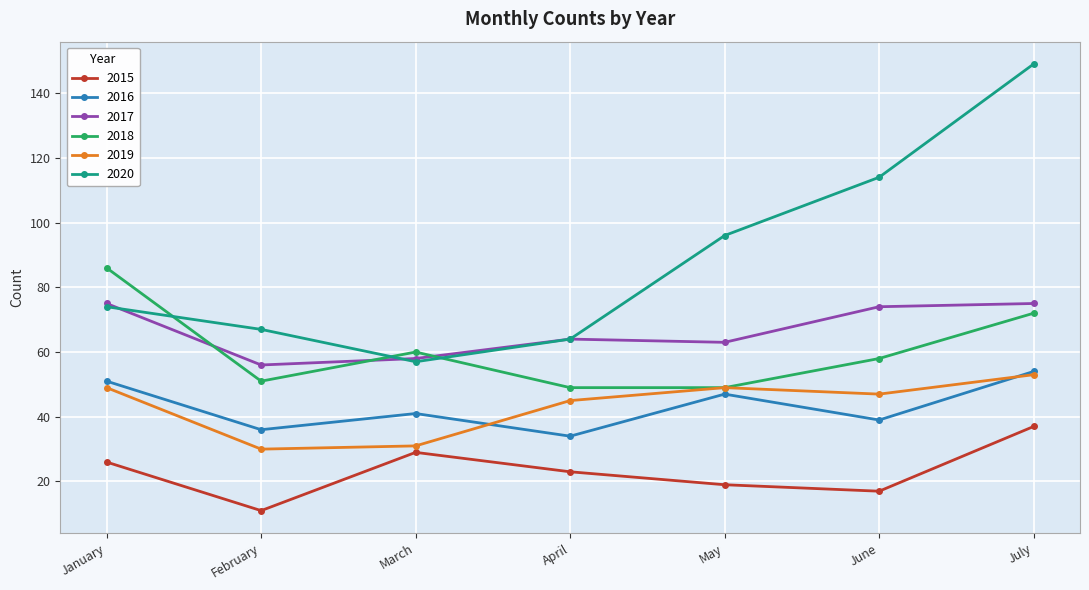

Read the 2019 value at July, to the nearest 5.

55